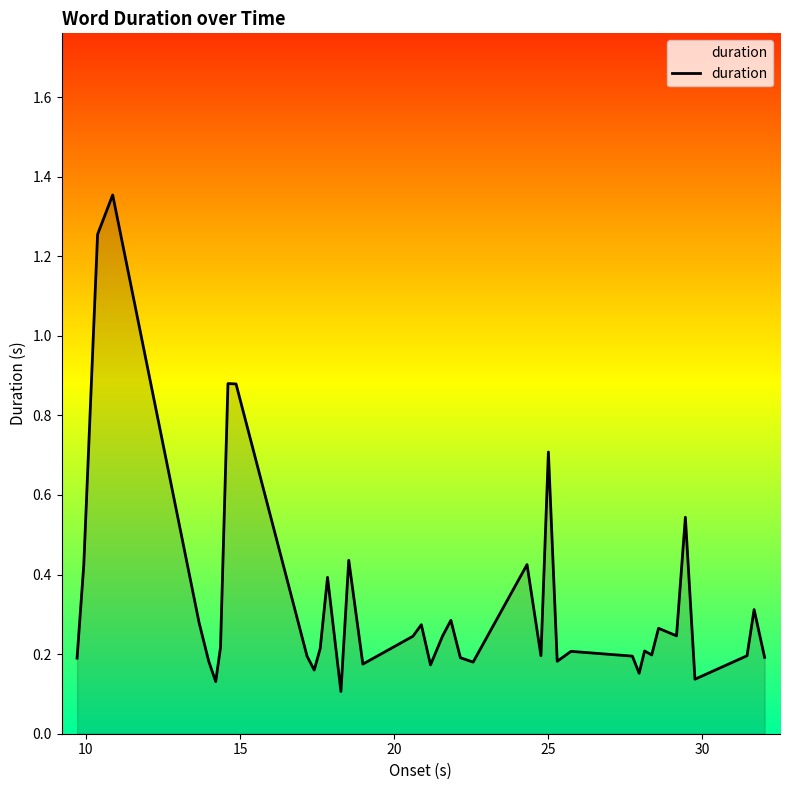

What is the difference between the maximum and minimum values?

1.2